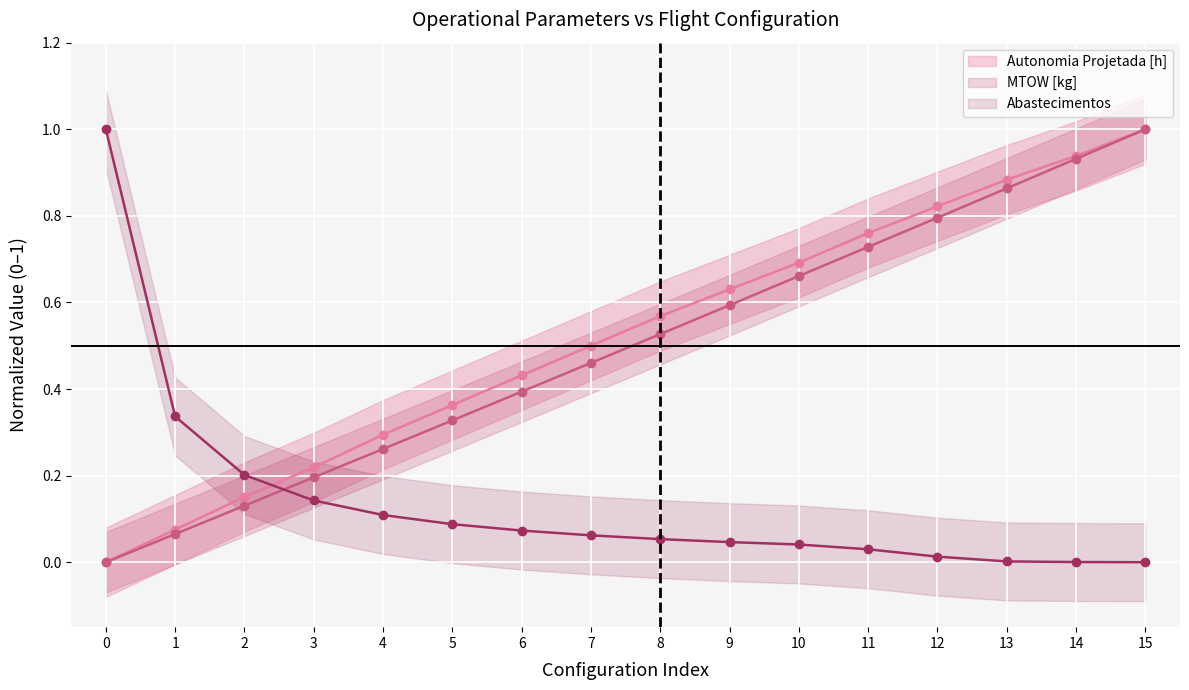

Reading right to left, list all the values displayed in this chart.

Autonomia Projetada [h]: 1.0	0.9	0.9	0.8	0.8	0.7	0.6	0.6	0.5	0.4	0.4	0.3	0.2	0.2	0.1	0.0
MTOW [kg]: 1.0	0.9	0.9	0.8	0.7	0.7	0.6	0.5	0.5	0.4	0.3	0.3	0.2	0.1	0.1	0.0
Abastecimentos: 0.0	0.0	0.0	0.0	0.0	0.0	0.0	0.1	0.1	0.1	0.1	0.1	0.1	0.2	0.3	1.0